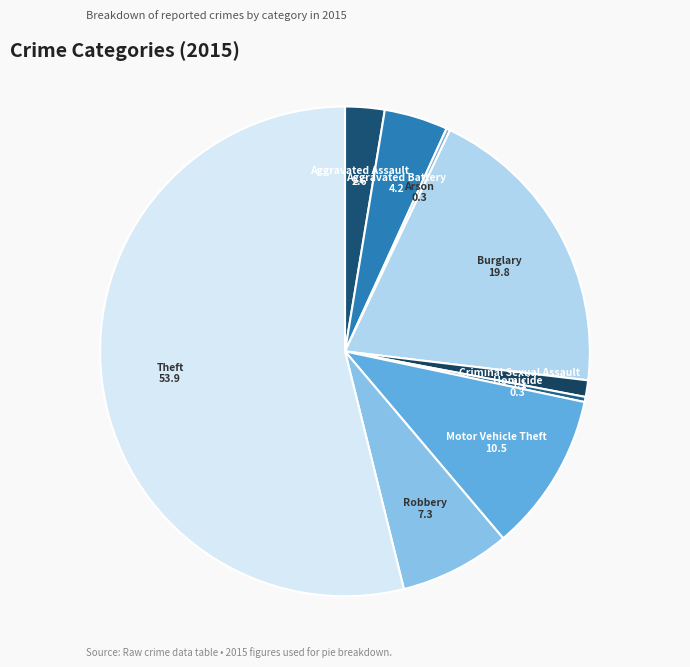

Which category has the biggest portion of the pie?

Theft